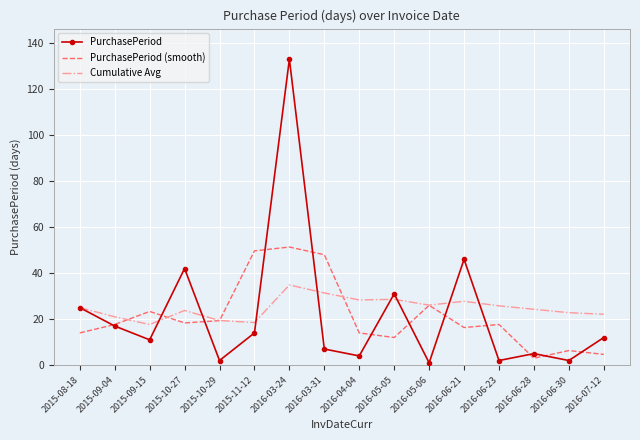

How many interior local peaks does the PurchasePeriod series have?

5